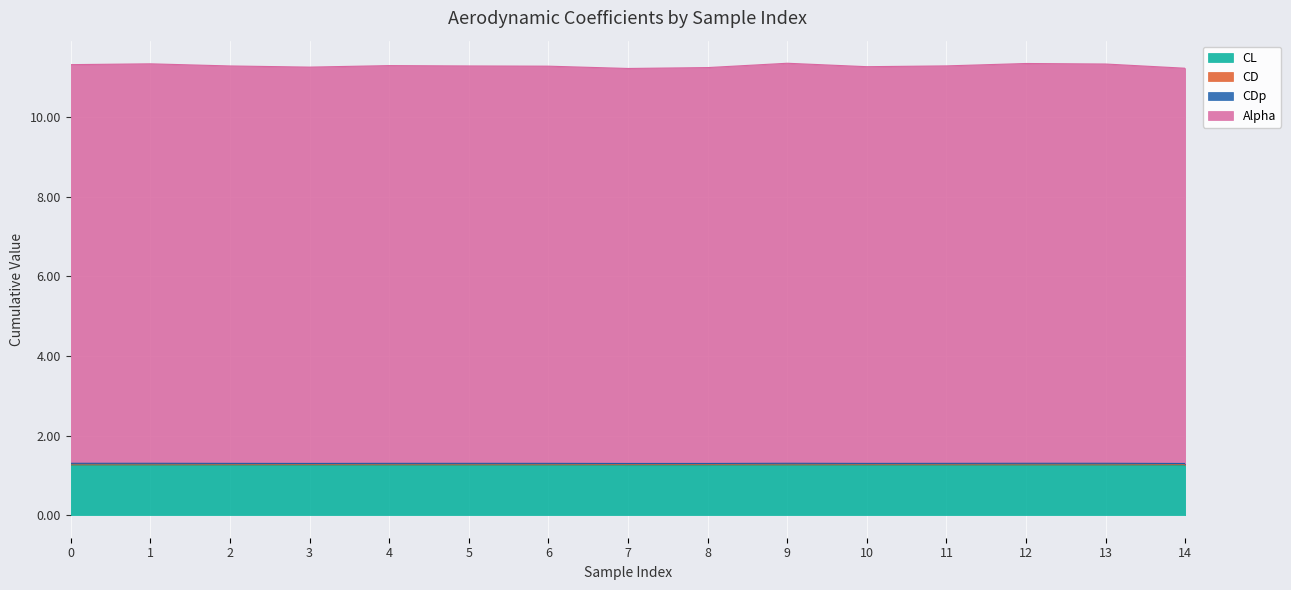

What is the maximum value for CL?

1.3